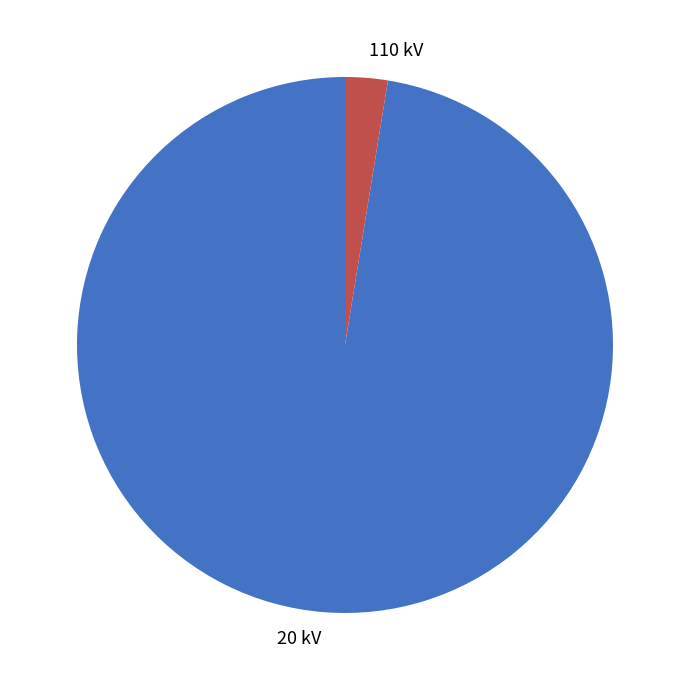

Between 110 kV and 20 kV, which is larger?

20 kV